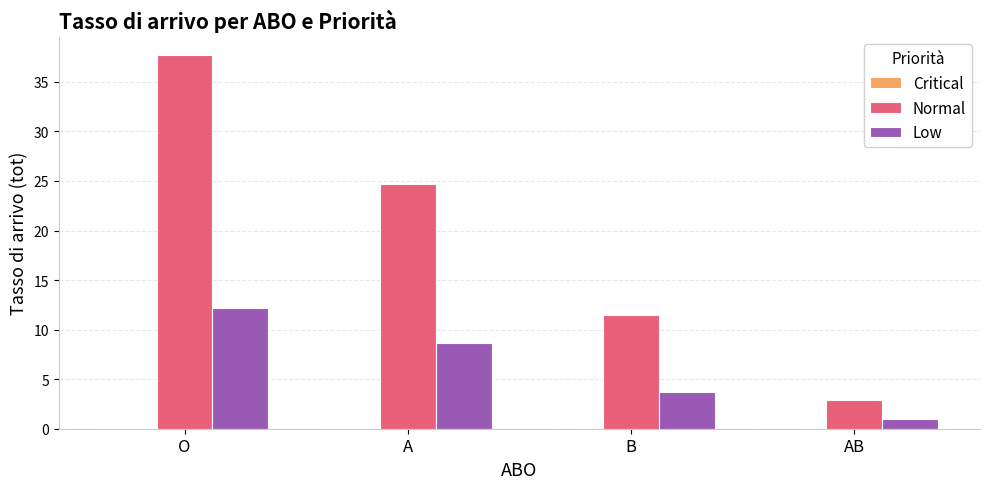

What is the greatest value displayed?

37.7